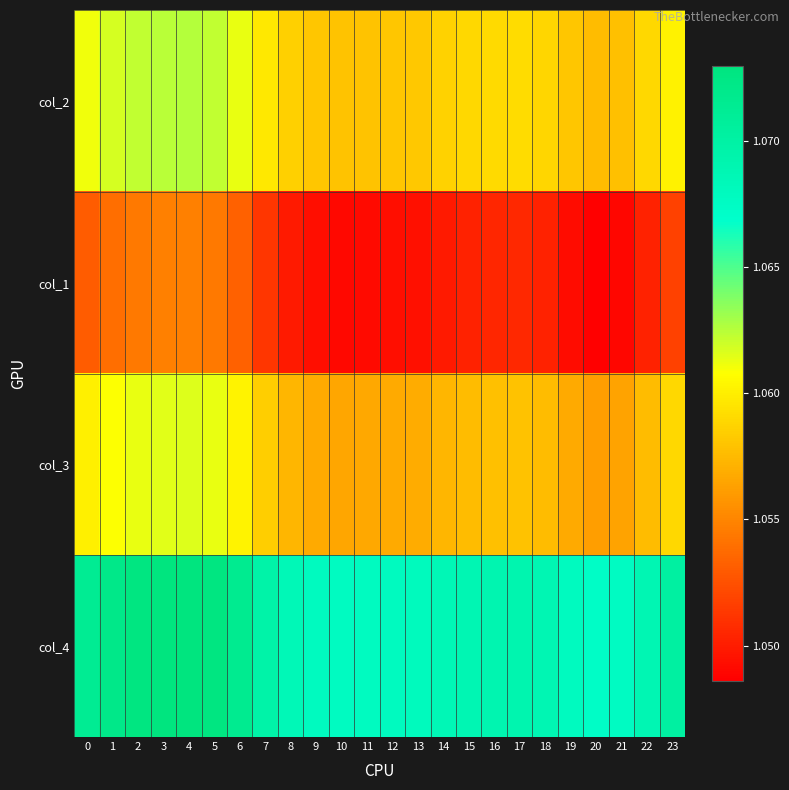

What is the greatest value displayed?

1.1